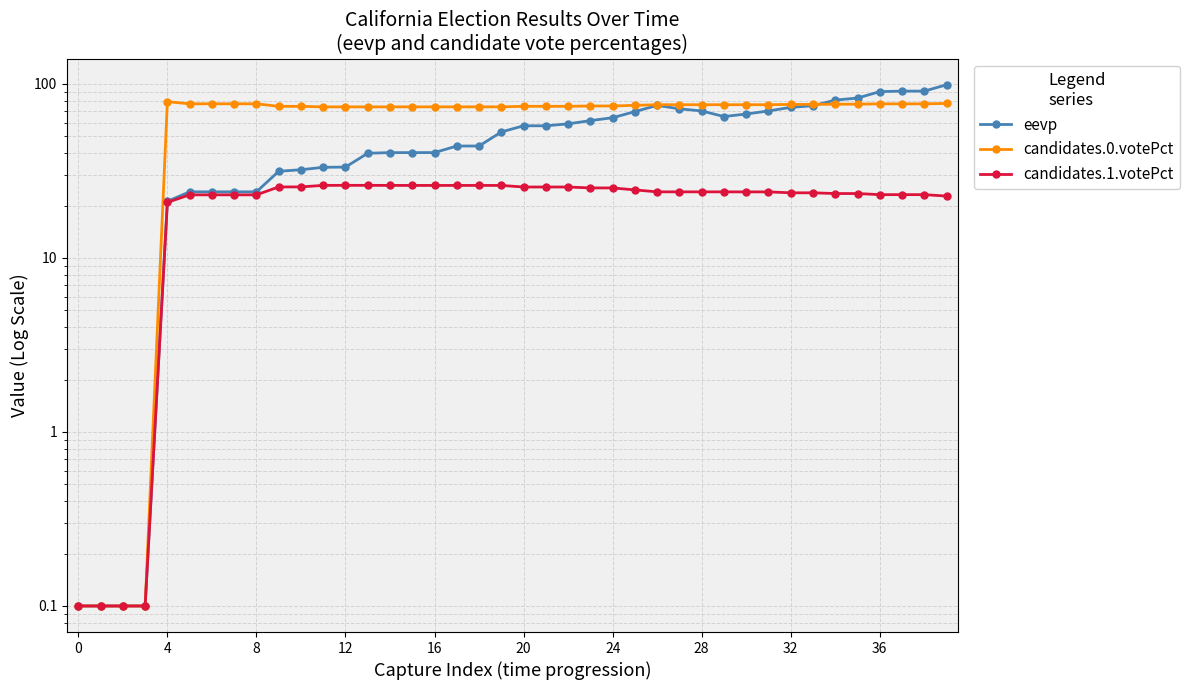

Does the chart have visible grid lines?

Yes